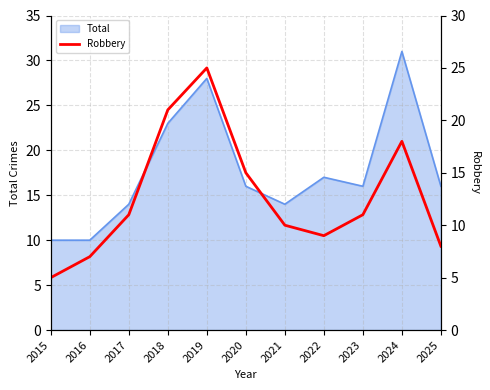

Is it true that Total equals 28 at 2022?

False